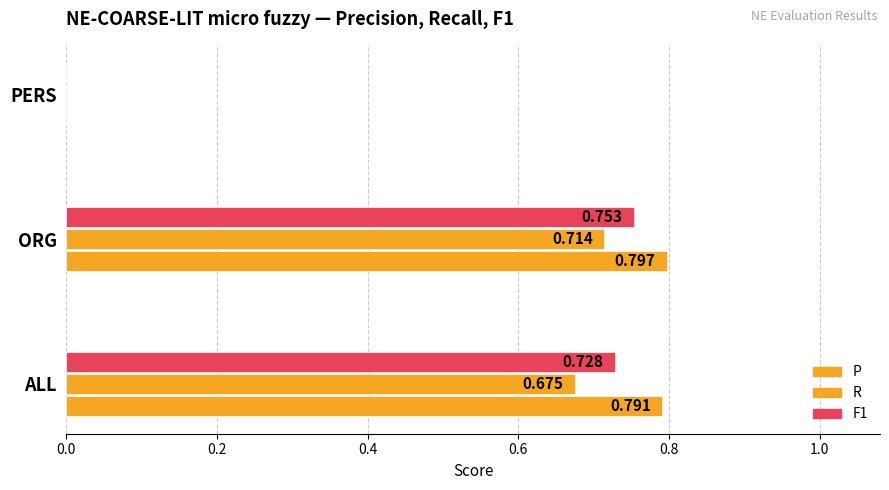

What is the value of the R bar at the 2nd from the left?

0.7